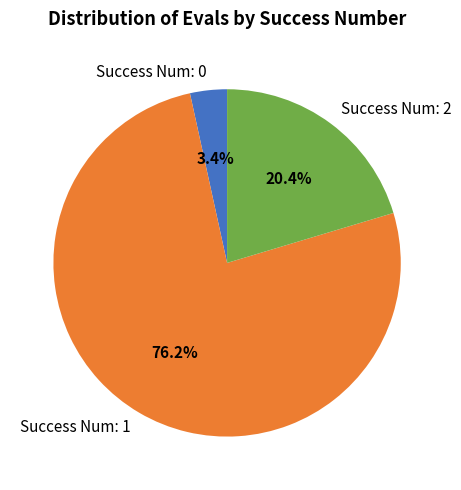

Rank the categories by value from lowest to highest.

Success Num: 0, Success Num: 2, Success Num: 1